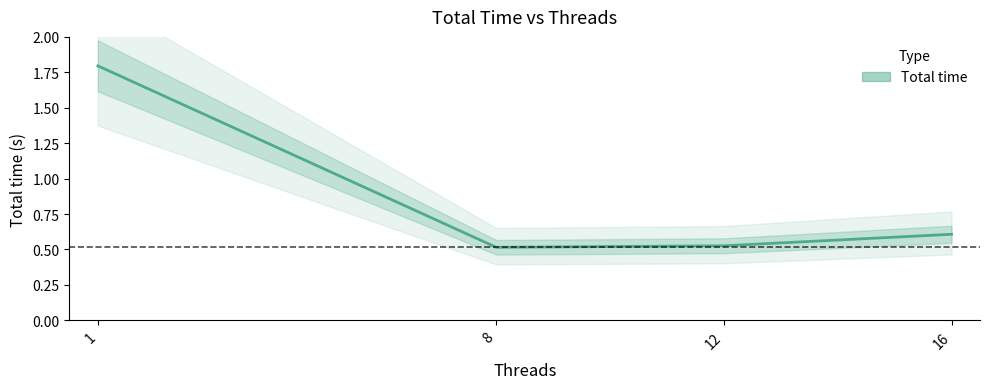

Reading left to right, what are all the values shown in this chart?

1.8	0.5	0.5	0.6